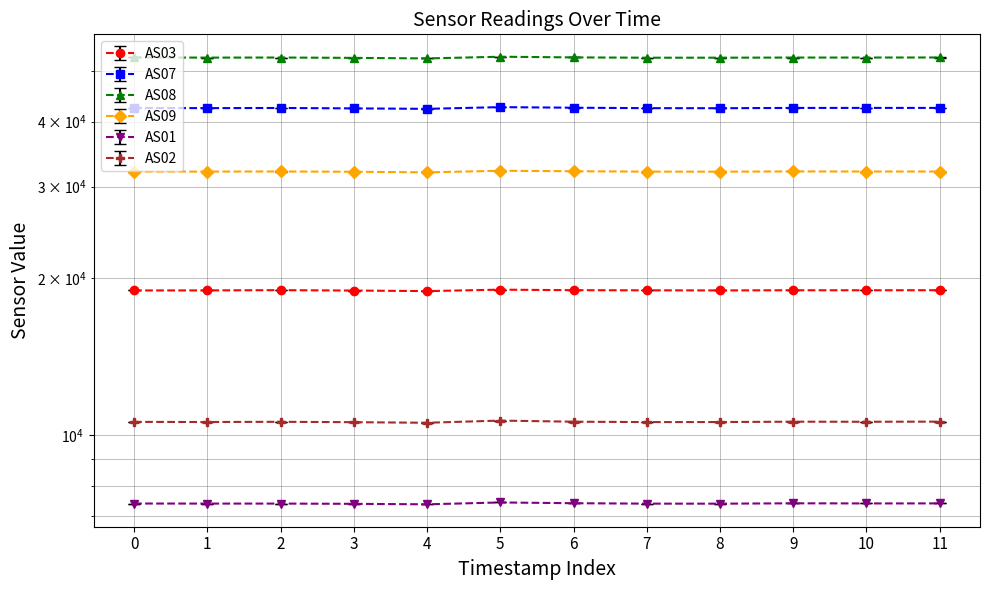

Which series changed the most between 3 and 4?

AS08